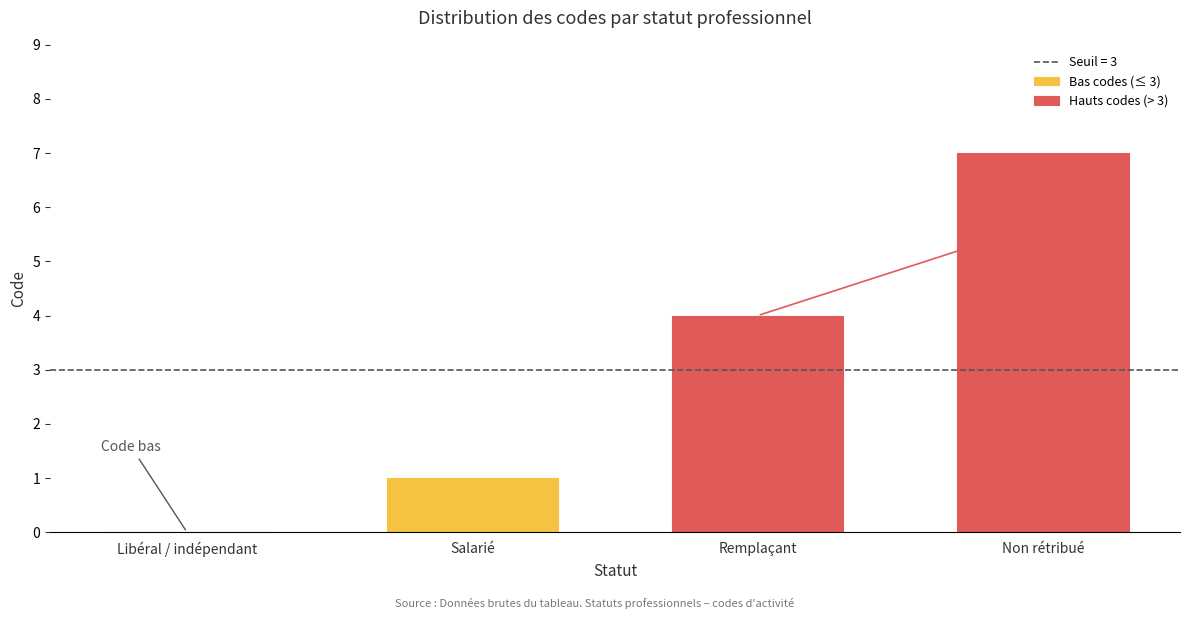

Which has a higher value, Non rétribué or Remplaçant?

Non rétribué